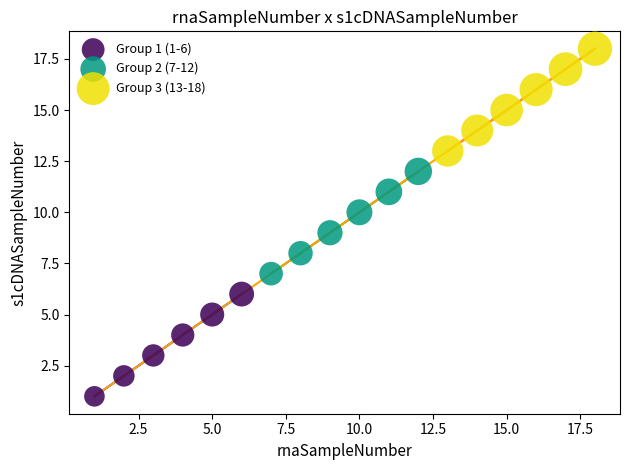

Which series reaches the minimum Y coordinate?

Group 1 (1-6)